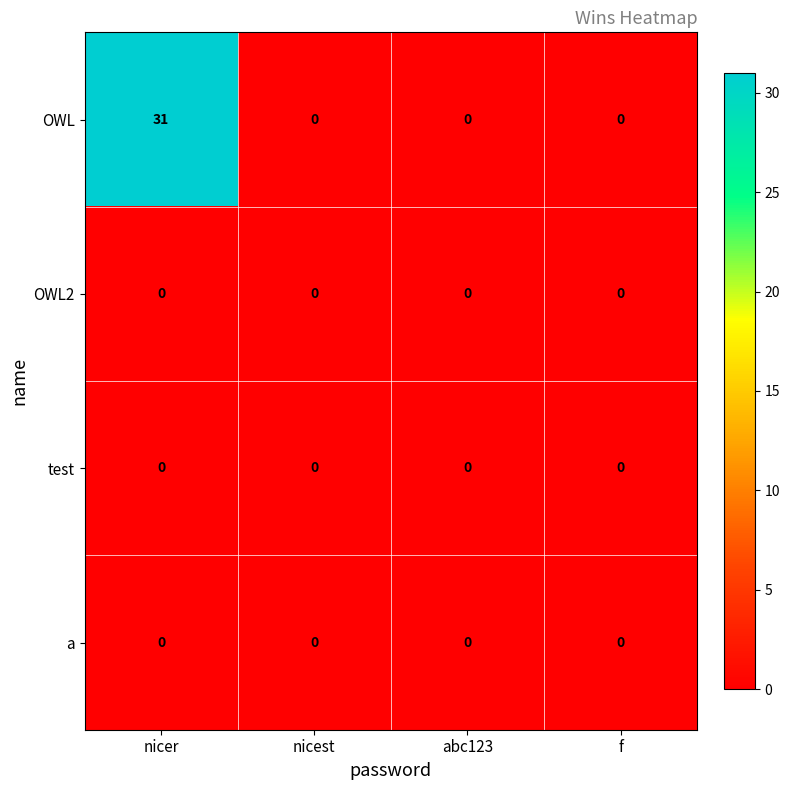

Which series has the widest spread of values?

OWL